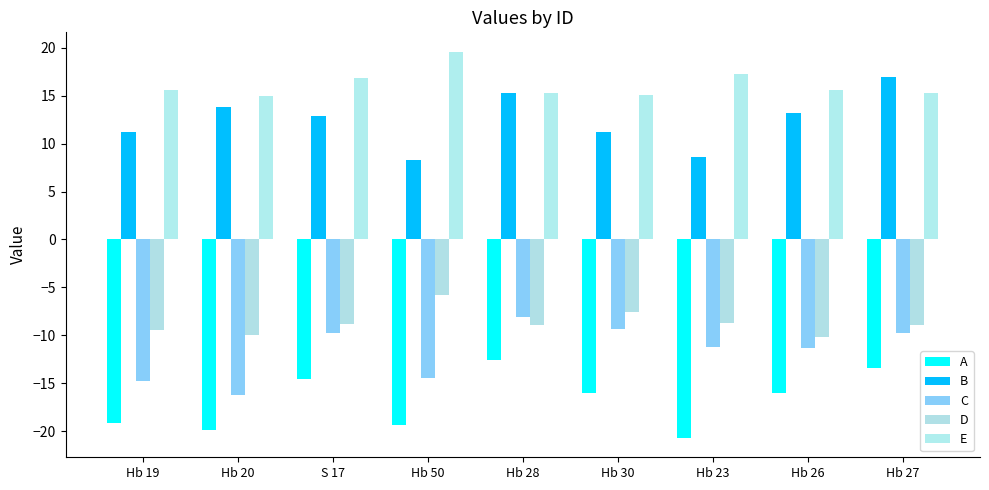

What is the value of the D bar at the 5th from the left?

-8.9